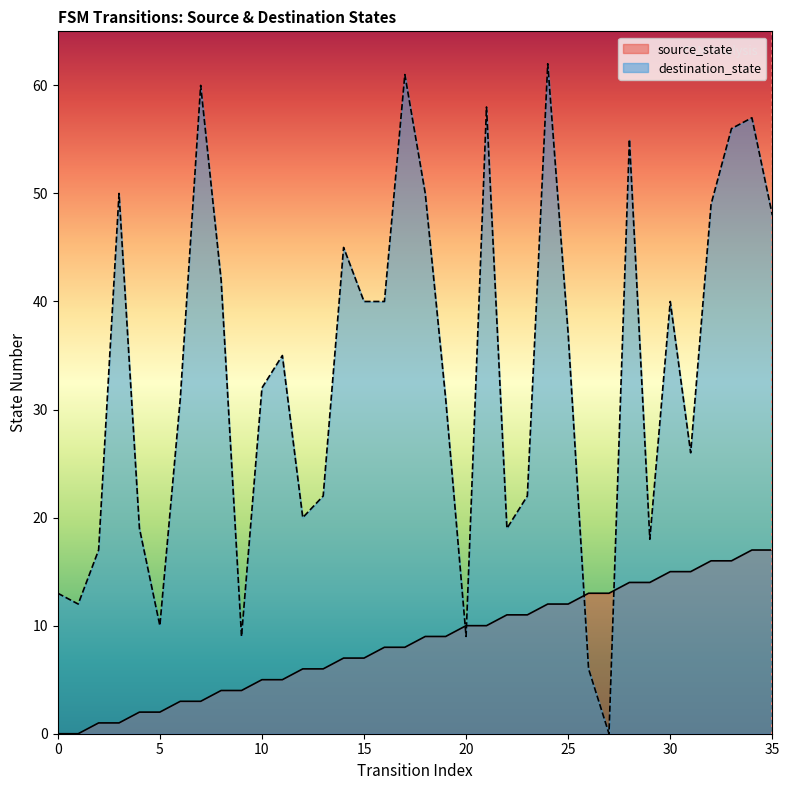

Reading left to right, extract all data points from this chart.

source_state: 0	0	1	1	2	2	3	3	4	4	5	5	6	6	7	7	8	8	9	9	10	10	11	11	12	12	13	13	14	14	15	15	16	16	17	17
destination_state: 13	12	17	50	19	10	31	60	42	9	32	35	20	22	45	40	40	61	50	31	9	58	19	22	62	37	6	0	55	18	40	26	49	56	57	48